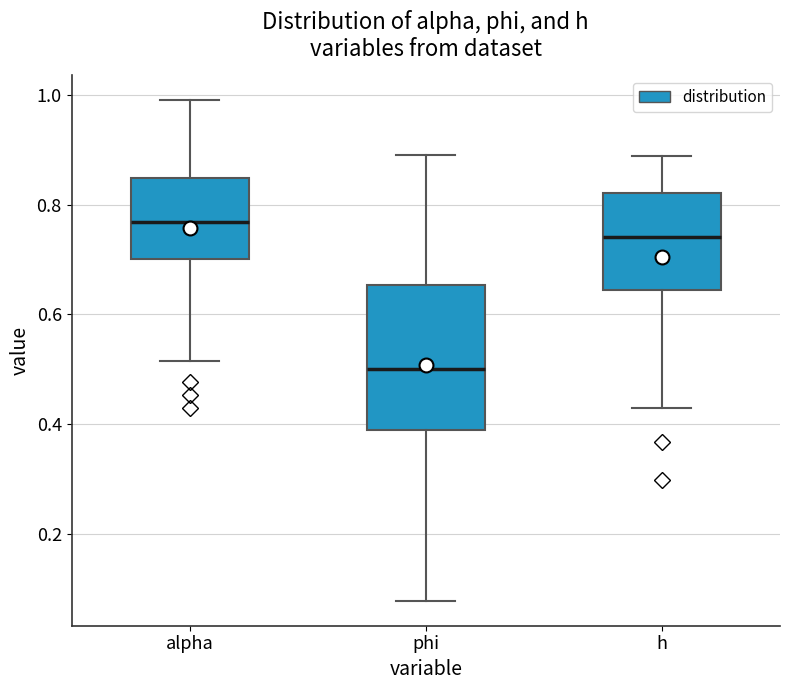

Reading left to right, read every box against the y-axis: the position of its median line, the range the box covers, and the ends of its whiskers. The values are not printed on the chart, so give them approximately, as read against the axis.

alpha: median 0.76, box 0.70 to 0.84, whiskers 0.52 to 1.00
phi: median 0.50, box 0.38 to 0.66, whiskers 0.08 to 0.88
h: median 0.74, box 0.64 to 0.82, whiskers 0.42 to 0.88